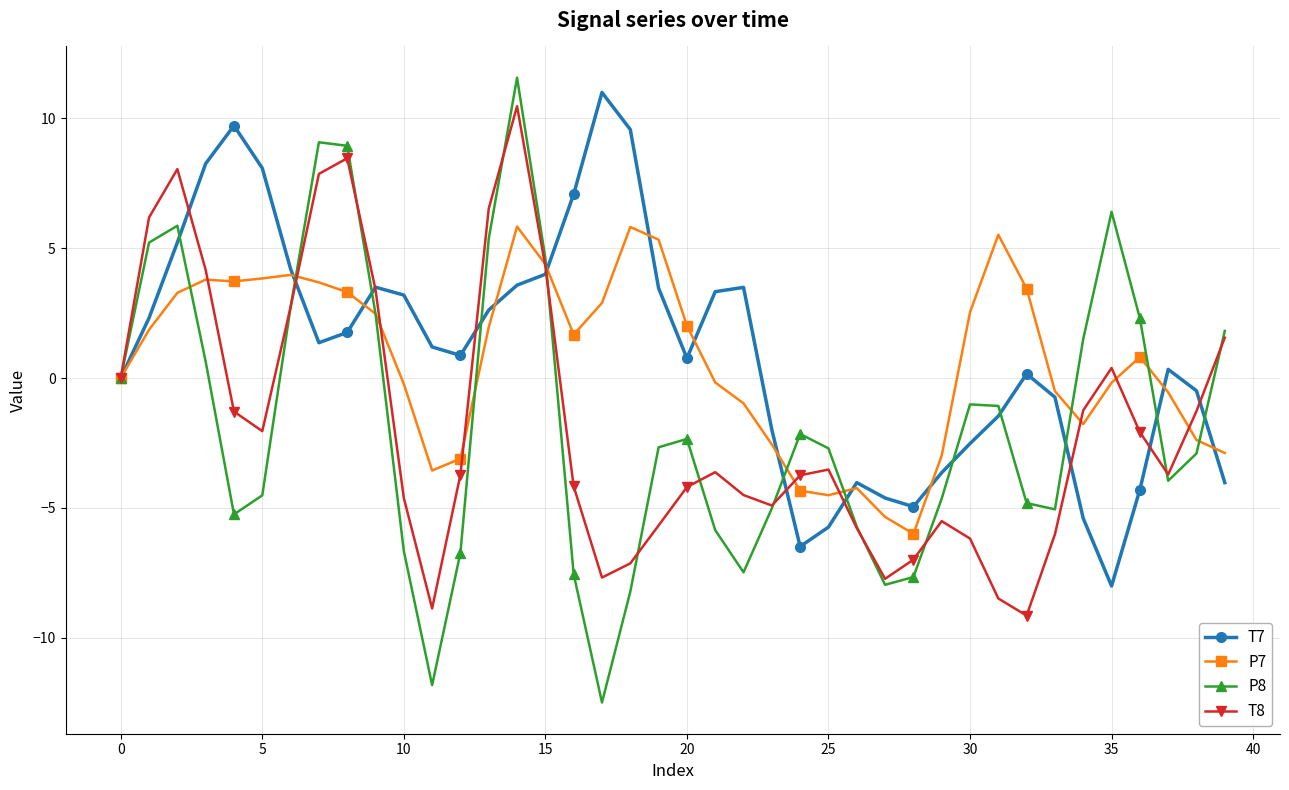

True or false: T8 has more than 0 interior local peaks.

True